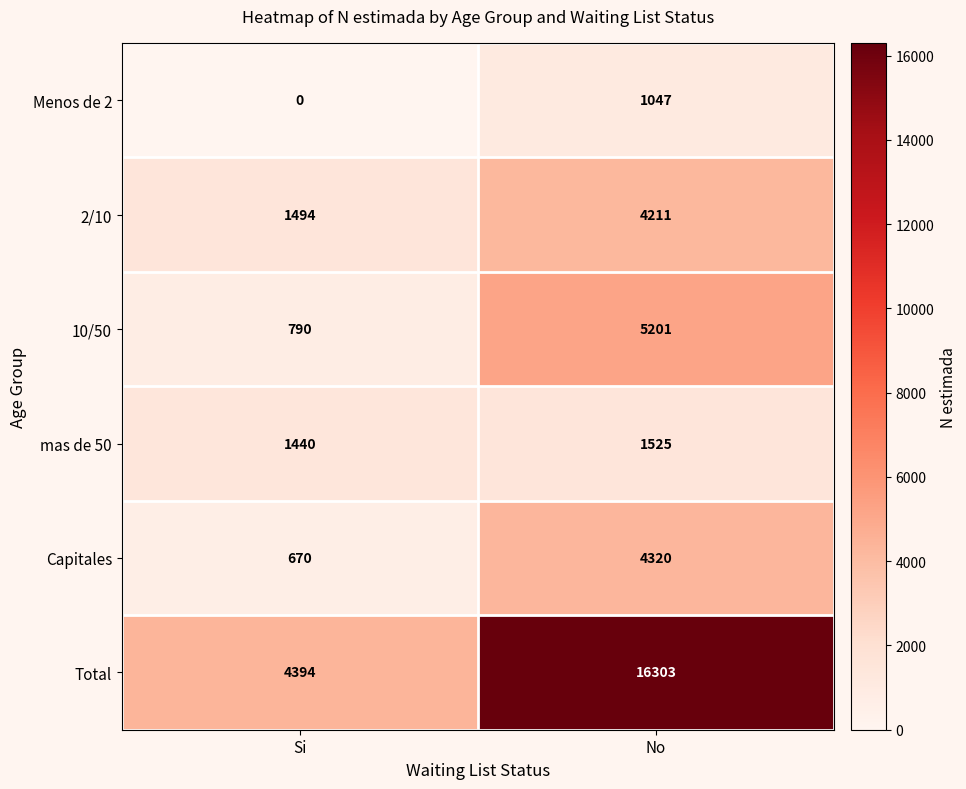

What is the total value across all series at Si?

8788